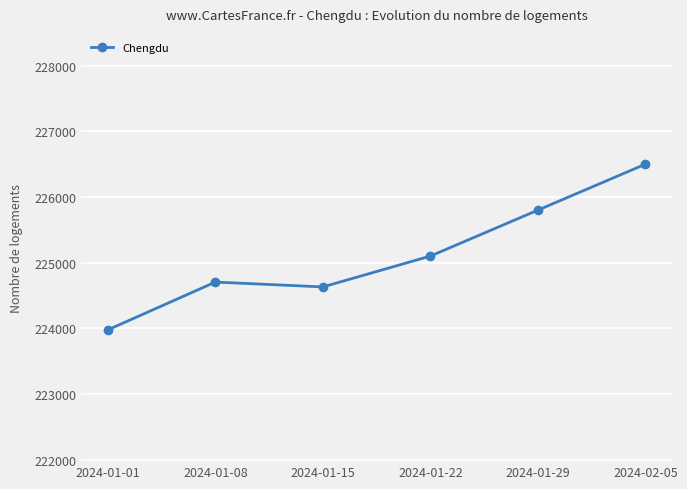

List the labels in order of value, smallest first.

2024-01-01, 2024-01-15, 2024-01-08, 2024-01-22, 2024-01-29, 2024-02-05